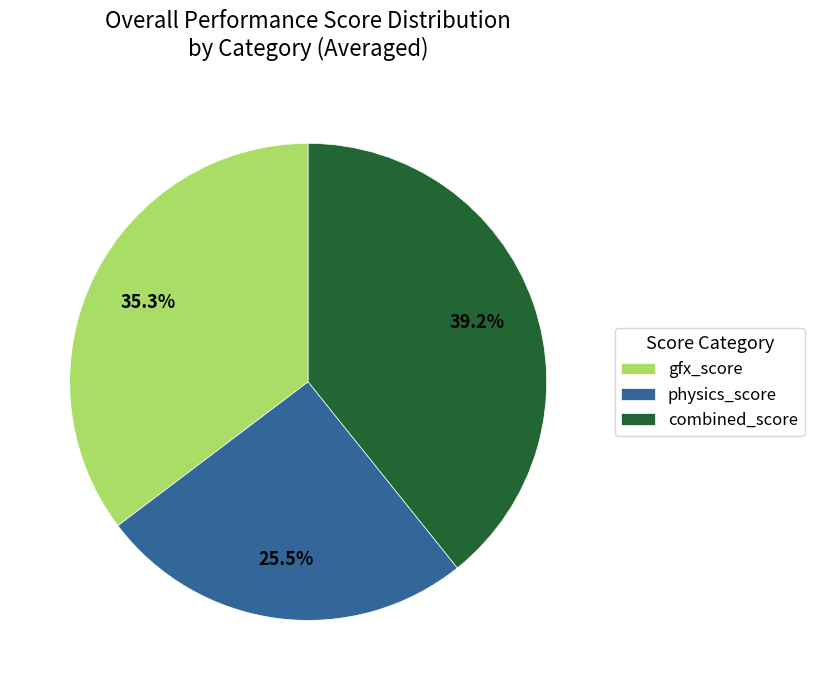

Rank the categories by value from lowest to highest.

physics_score, gfx_score, combined_score